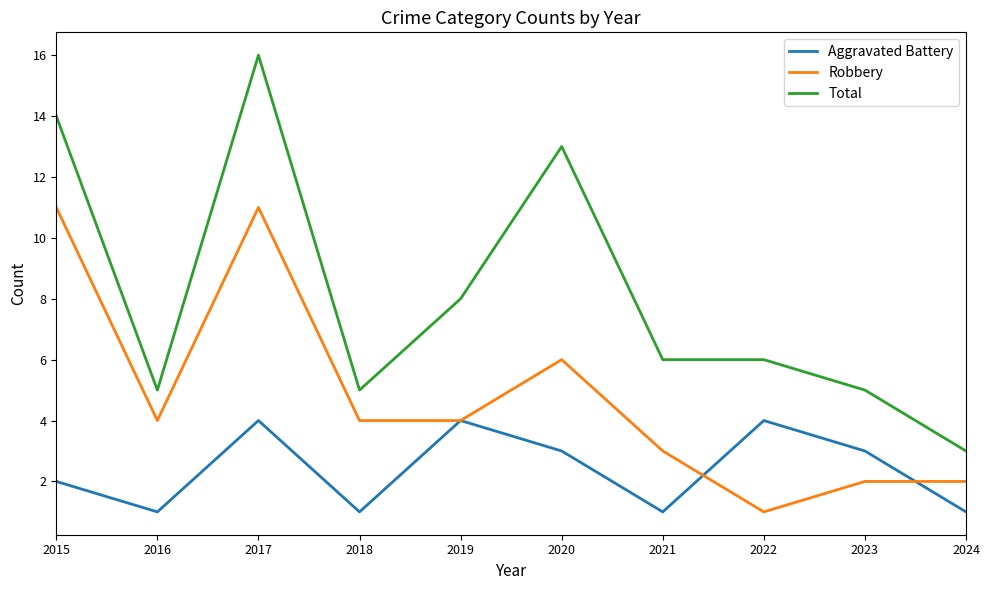

Is it true that Aggravated Battery equals 1 at 2015?

False